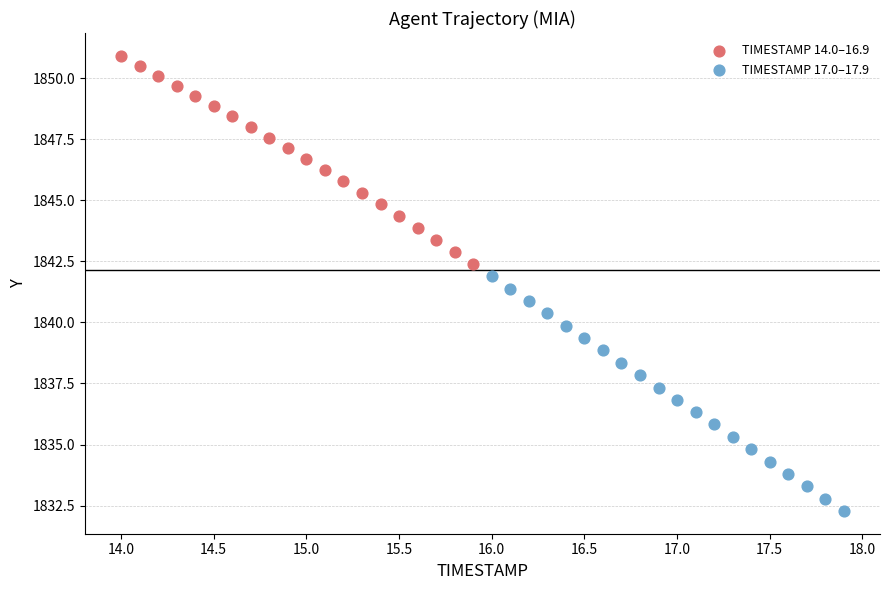

Which series contains the lowest Y value?

TIMESTAMP 17.0–17.9